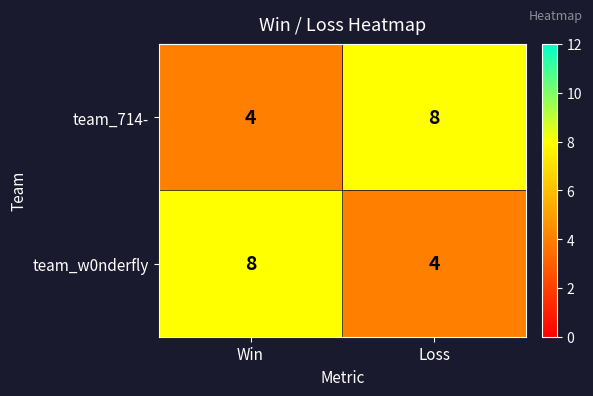

The team_714- series shows 8 at Loss. True or false?

True